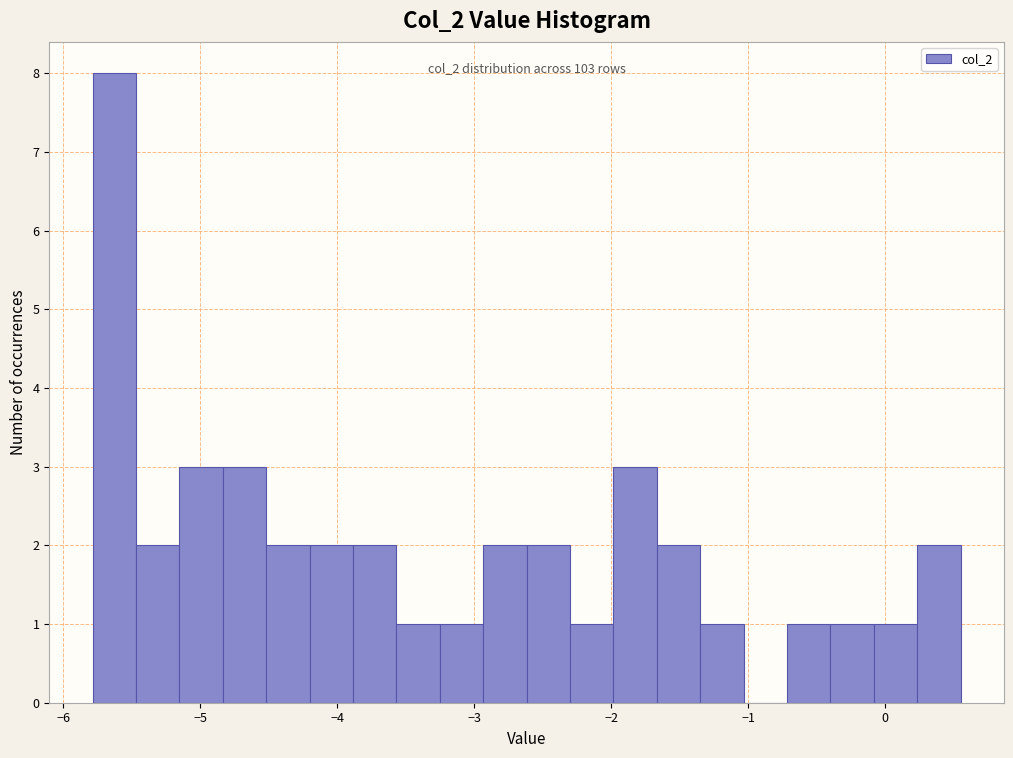

Around what value on the x-axis is the tallest bar? Give the approximate position of its centre, as read against the axis.

-5.6